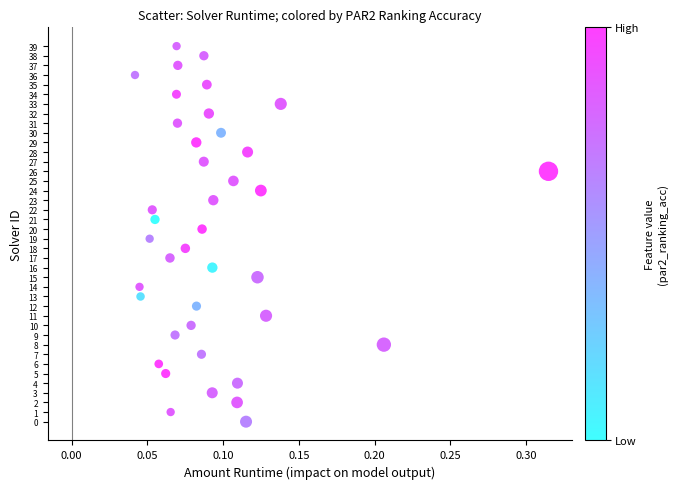

What is the range of Y values (max minus min)?

39